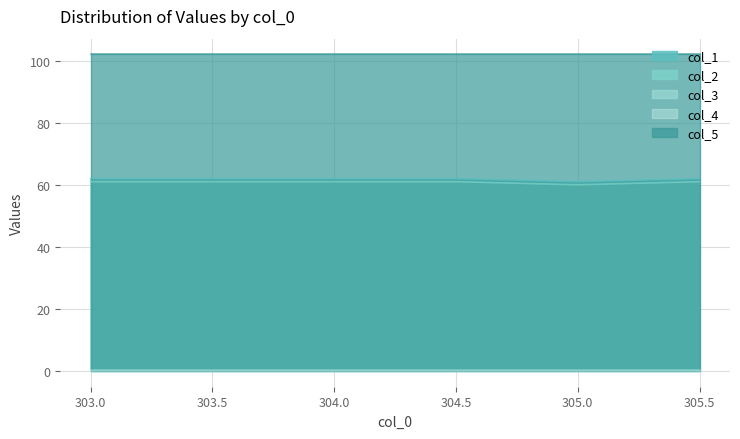

How many interior local valleys does the col_2 series have?

1